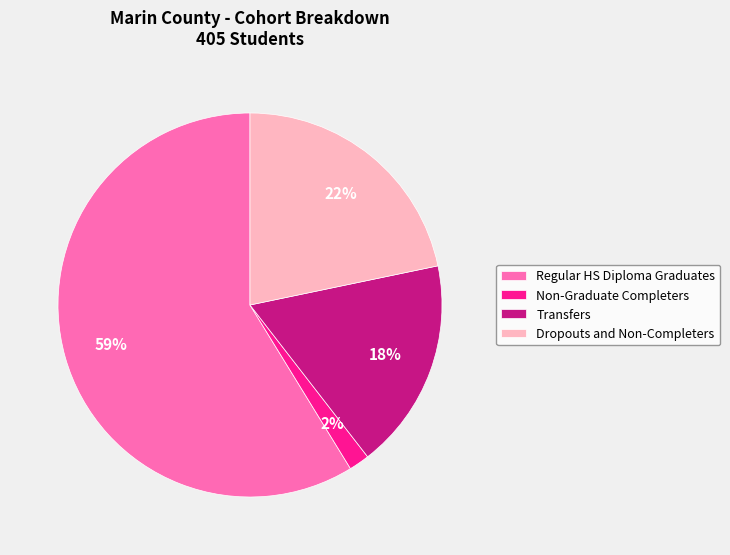

To the nearest percent, what is the difference between the Regular HS Diploma Graduates and Transfers slice percentages?

41%